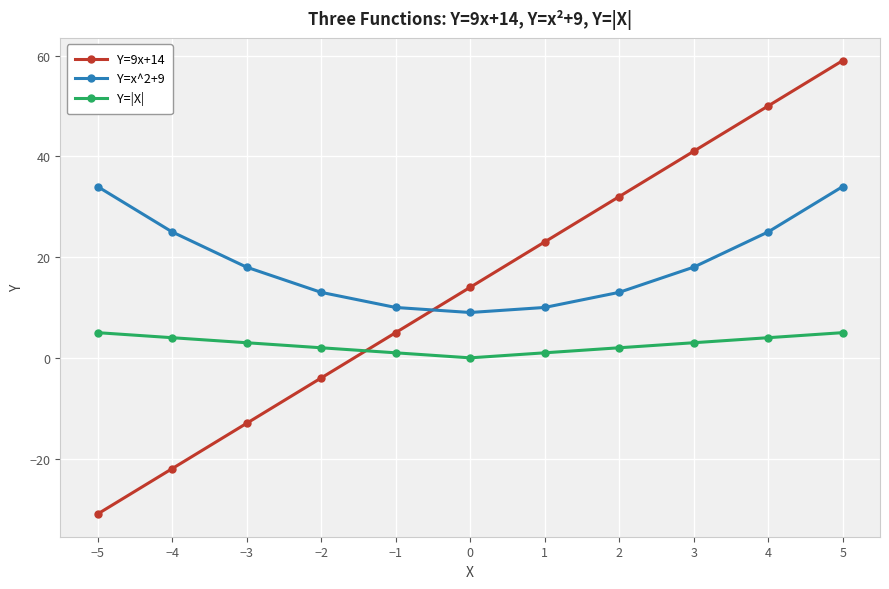

True or false: Y=x^2+9 has more than 1 interior local peaks.

False